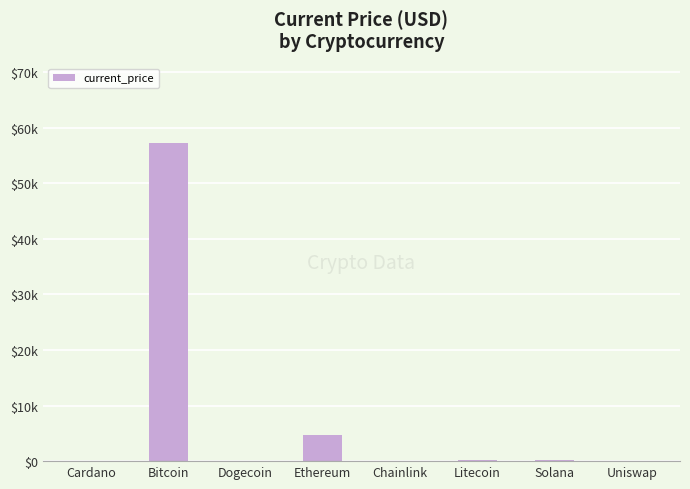

What is the ratio of the value at Solana to the value at Cardano?

136.3